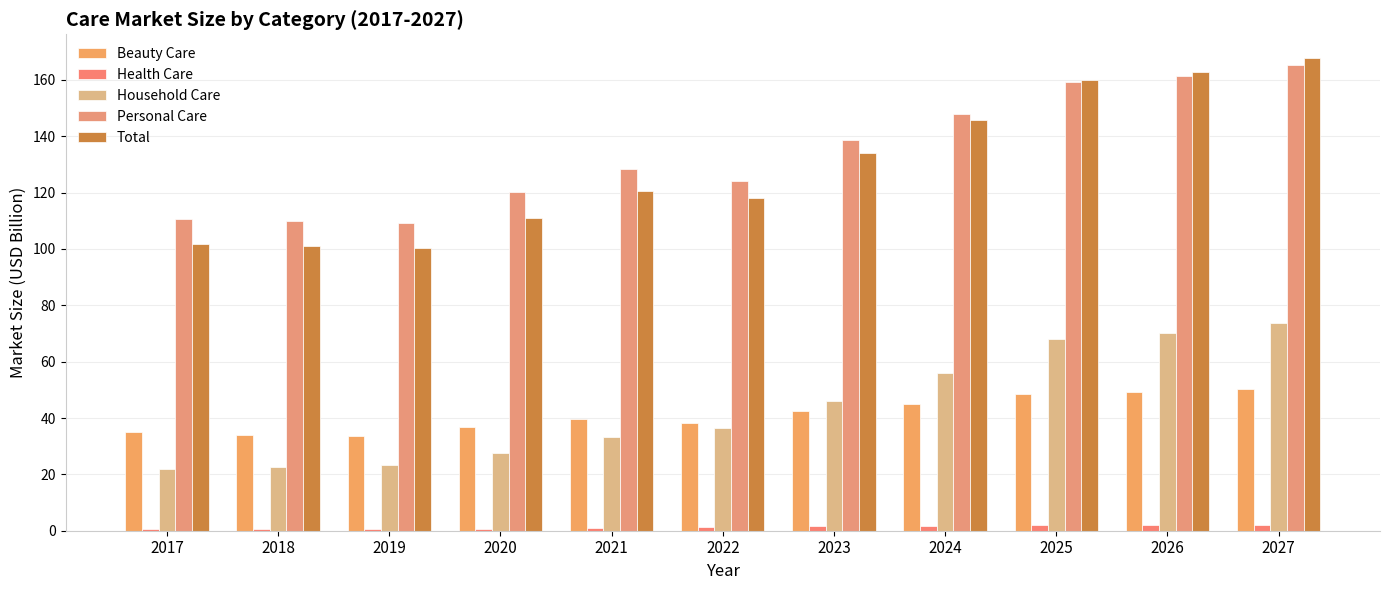

Which series has the largest total across all categories?

Personal Care